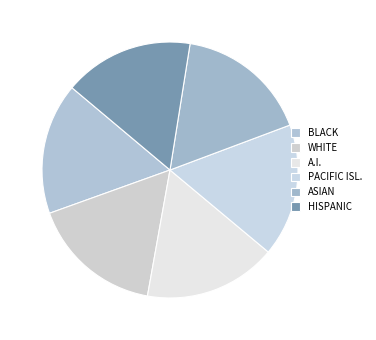

How many slices are in this pie chart?

6